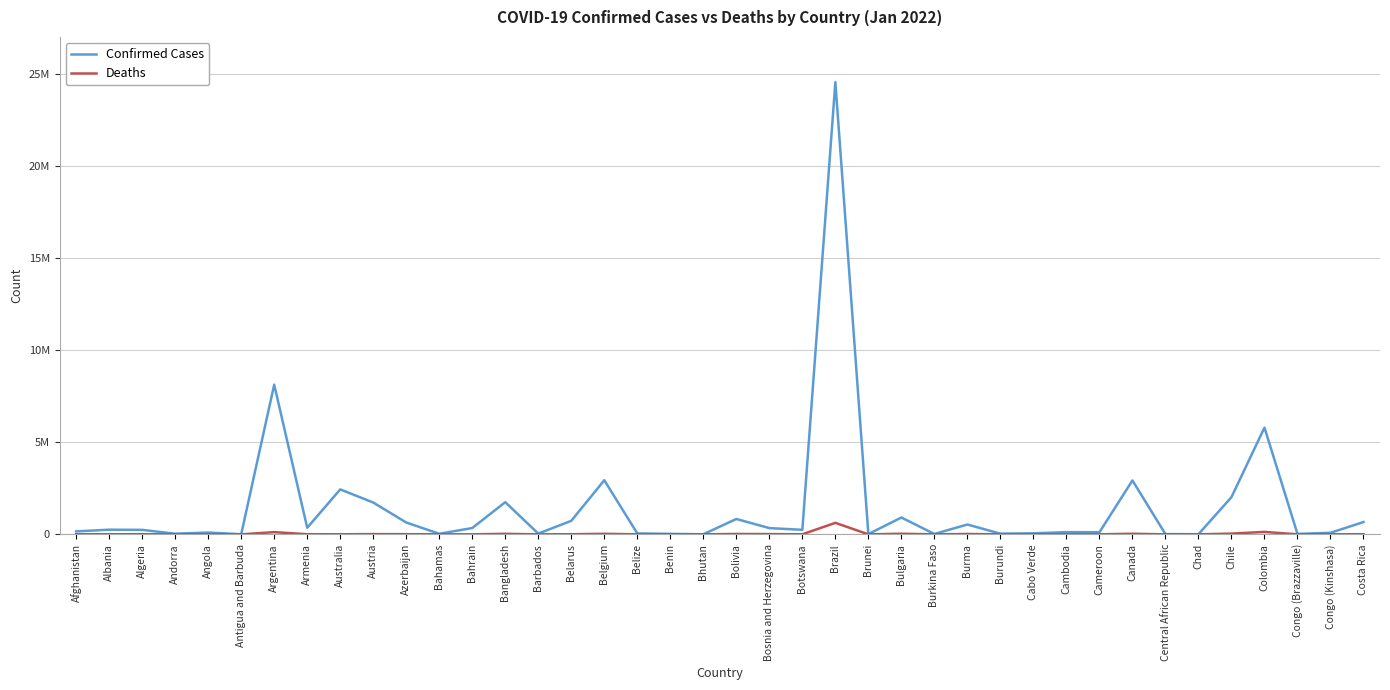

True or false: Deaths has more than 2 points higher than both neighbors.

True